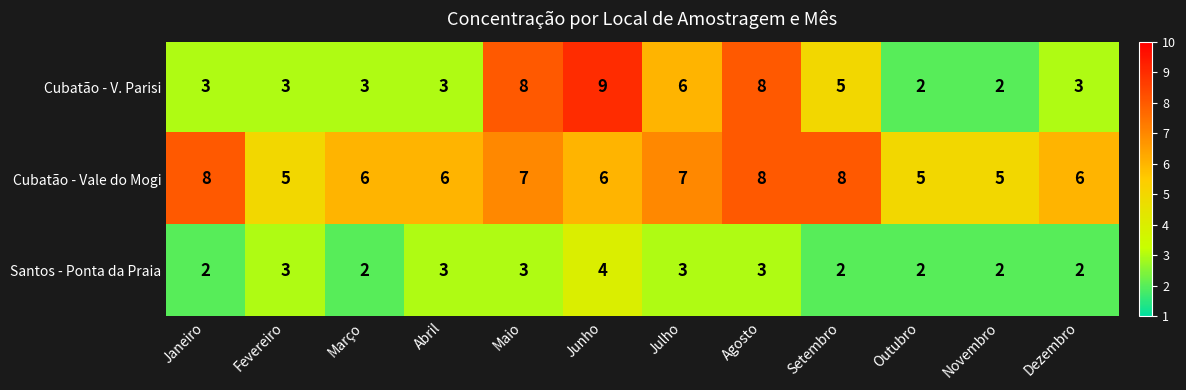

Count the number of data series in this chart.

3